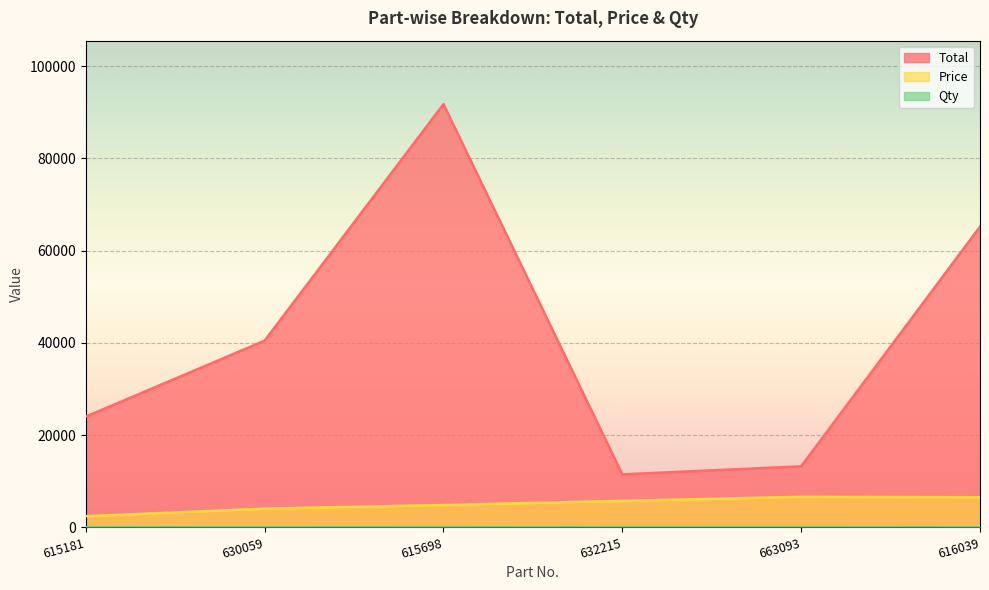

True or false: Price and Qty intersect in this chart.

False